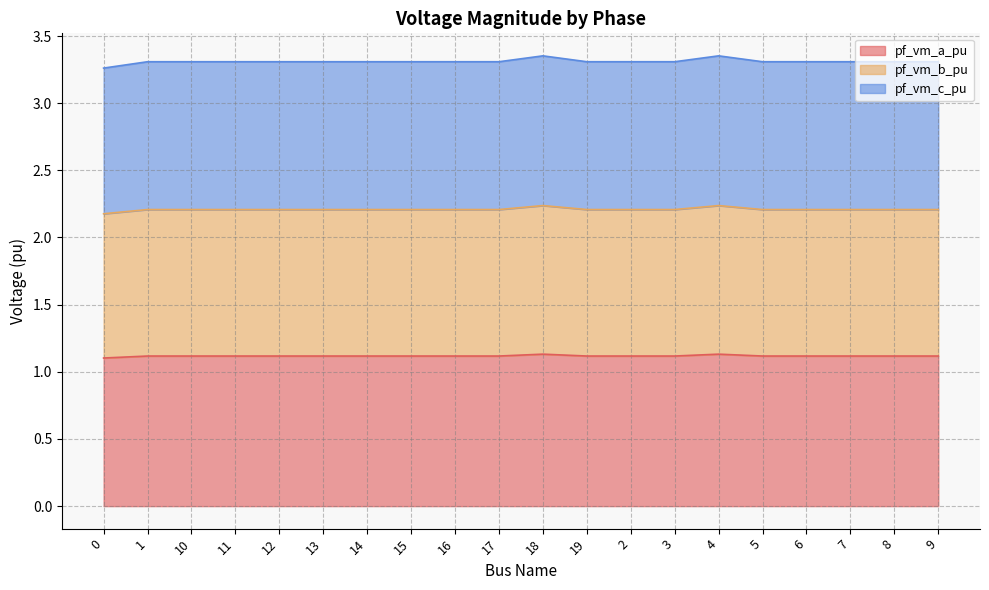

True or false: pf_vm_c_pu and pf_vm_a_pu cross at least once.

False